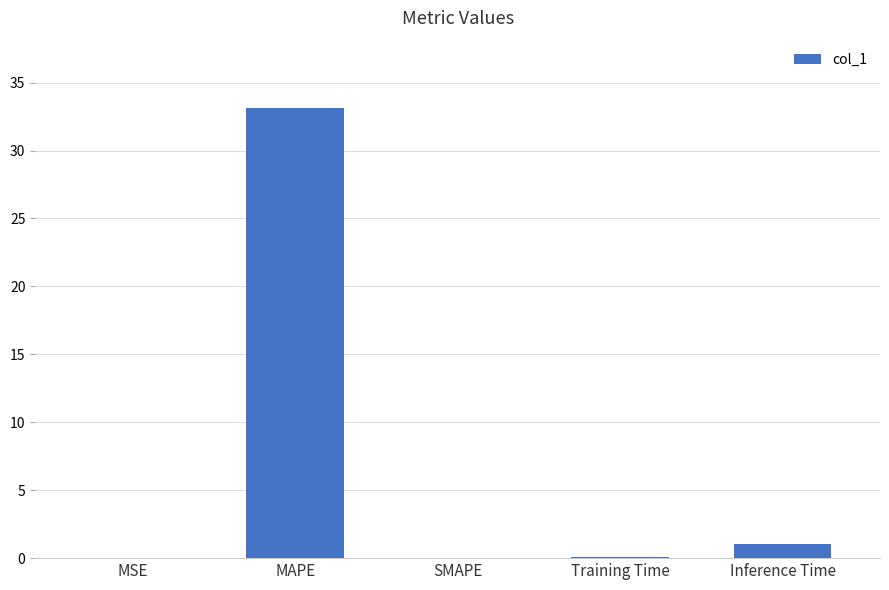

The chart shows a value of 0.0 at SMAPE. True or false?

True